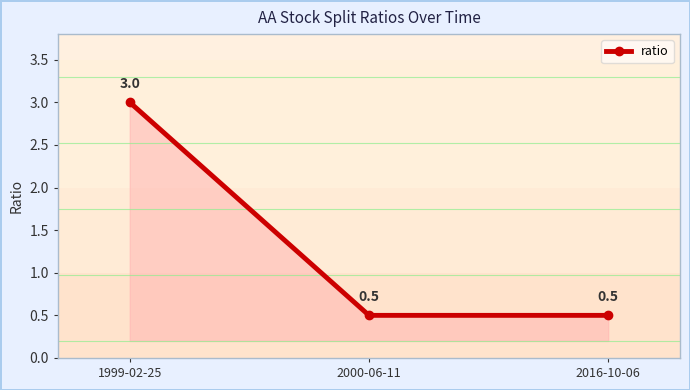

Which label corresponds to the largest value in the chart?

1999-02-25